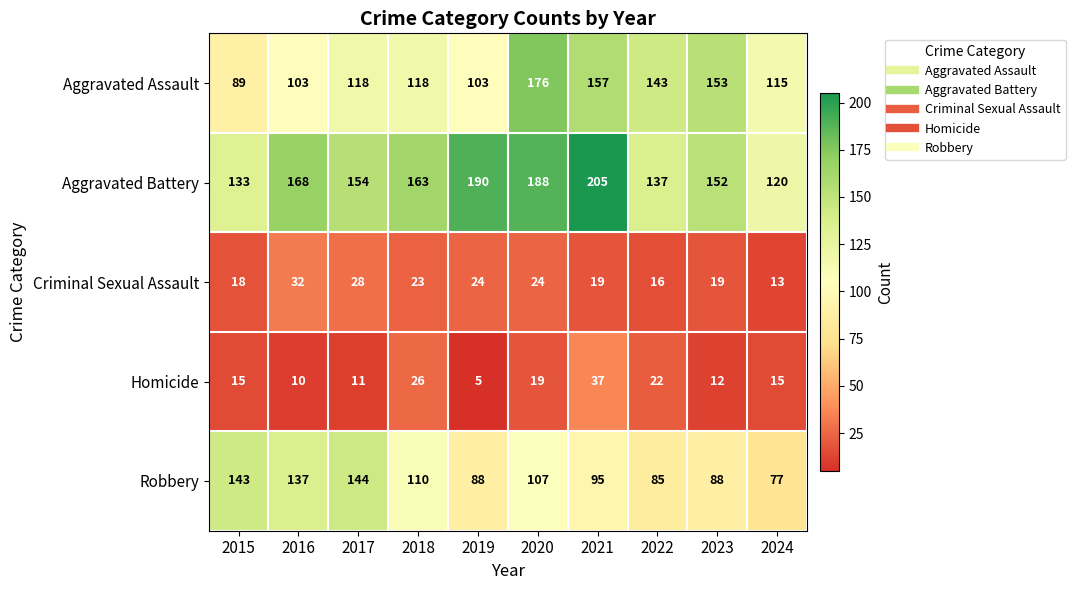

What is the difference between the highest and lowest values at 2019?

185